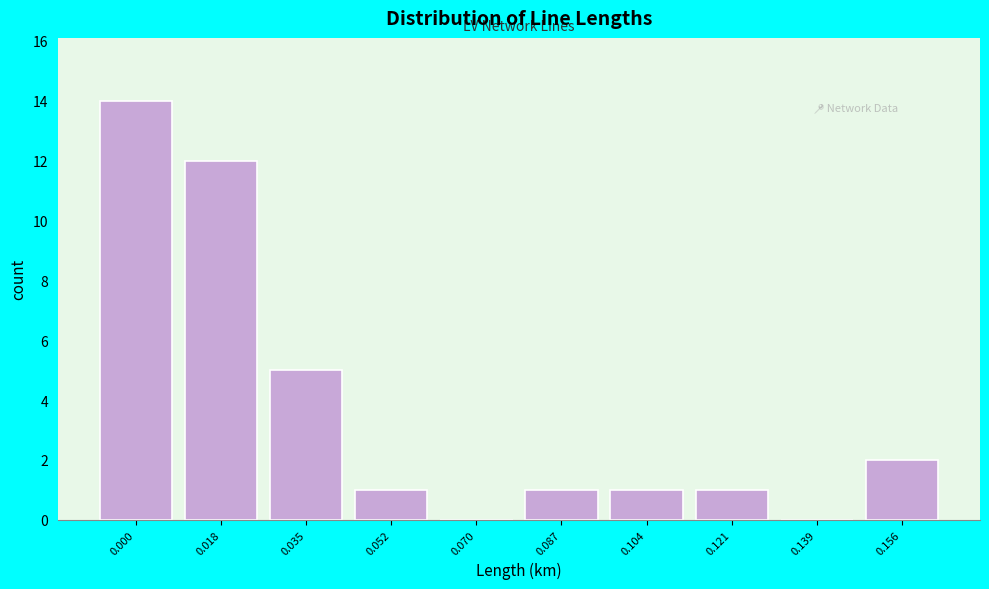

Reading left to right, list all the values displayed in this chart.

0.000=14	0.018=12	0.035=5	0.052=1	0.070=0	0.087=1	0.104=1	0.121=1	0.139=0	0.156=2